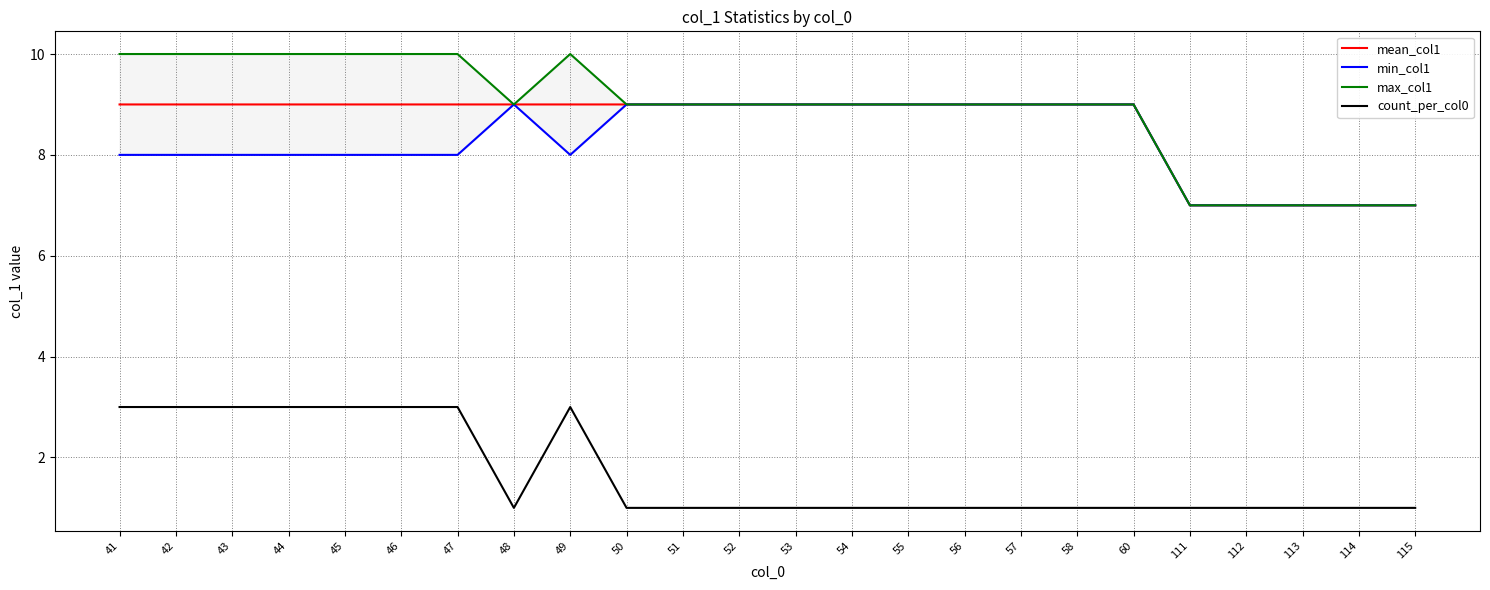

What is the average value of the max_col1 series?

9